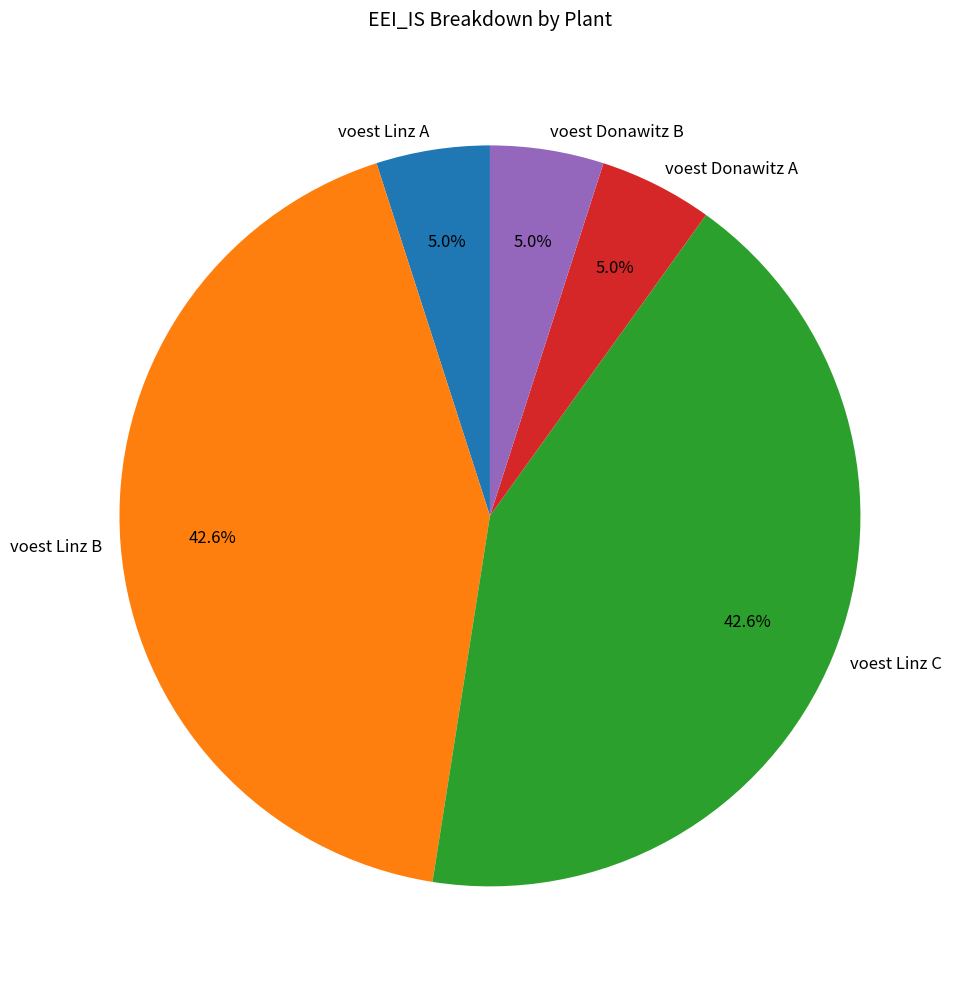

To the nearest percent, what is the average slice percentage?

20%